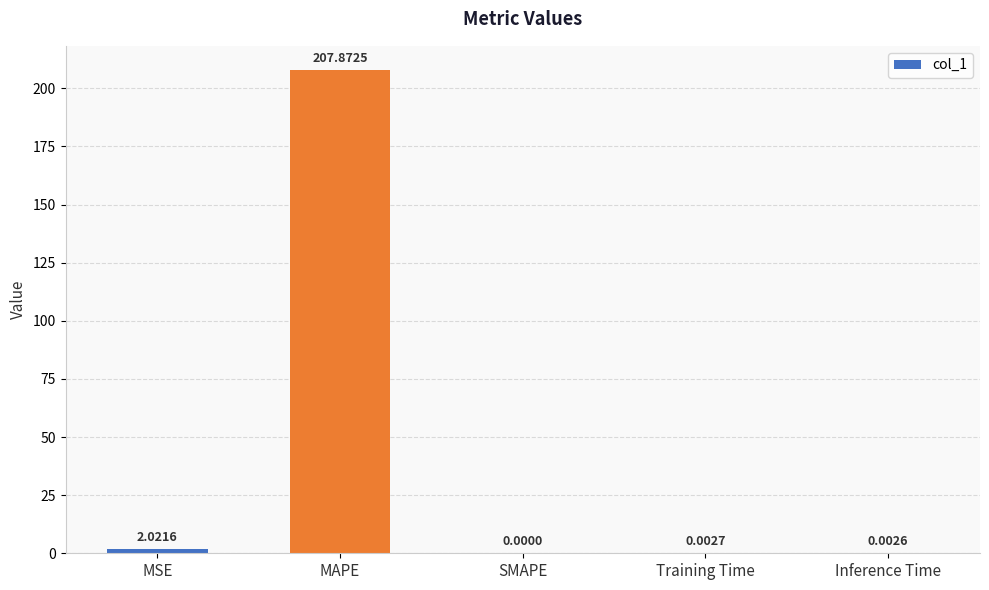

Are the bars grouped side by side (vs. stacked)?

No